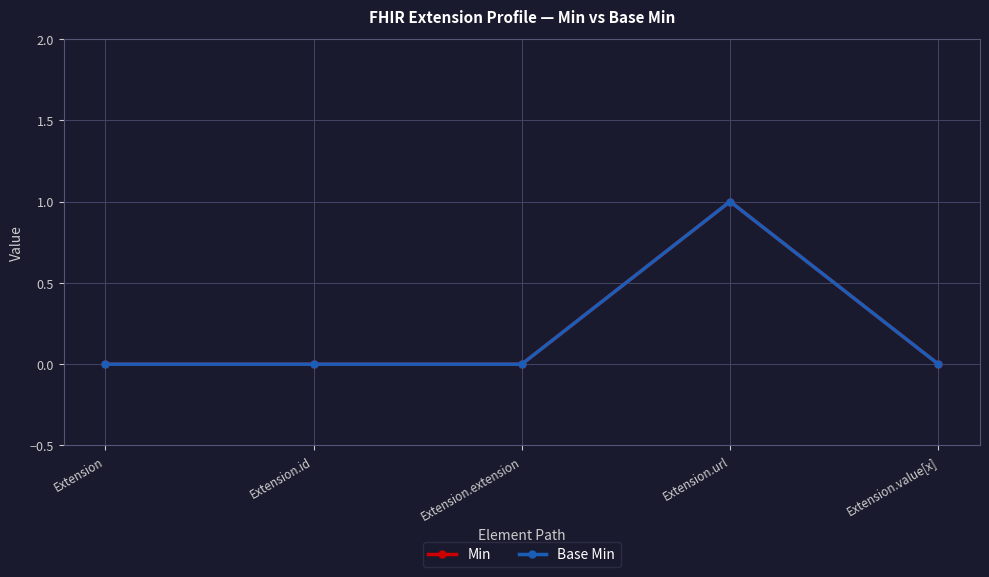

Is this an area chart (filled region under the line)?

No